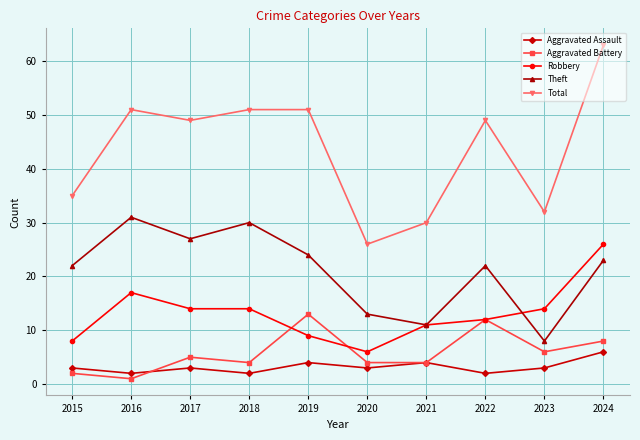

What is the difference between the highest and lowest values at 2023?

29